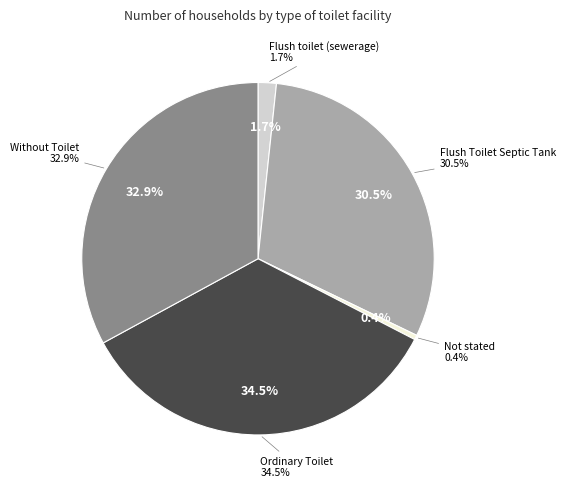

Which has a higher value, Flush Toilet Septic Tank or Ordinary Toilet?

Ordinary Toilet